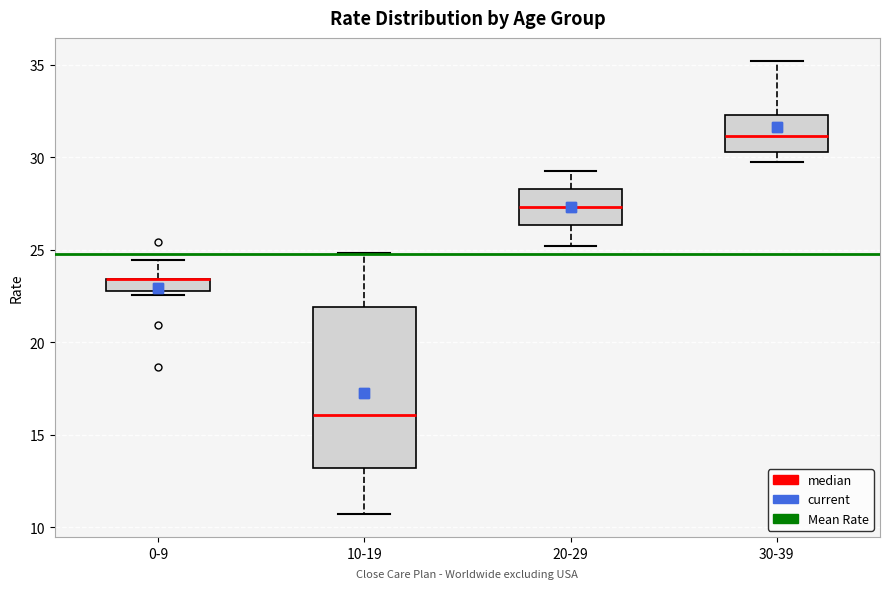

Comparing the boxes themselves (not the whiskers), which one is the tallest?

10-19